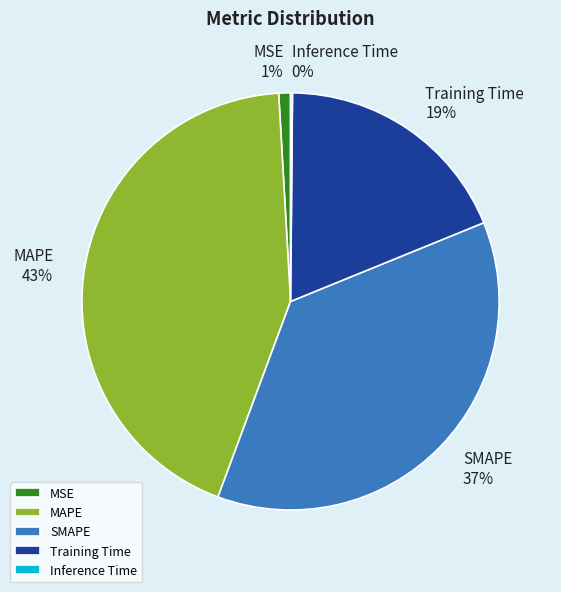

To the nearest percent, what is the average slice percentage?

20%